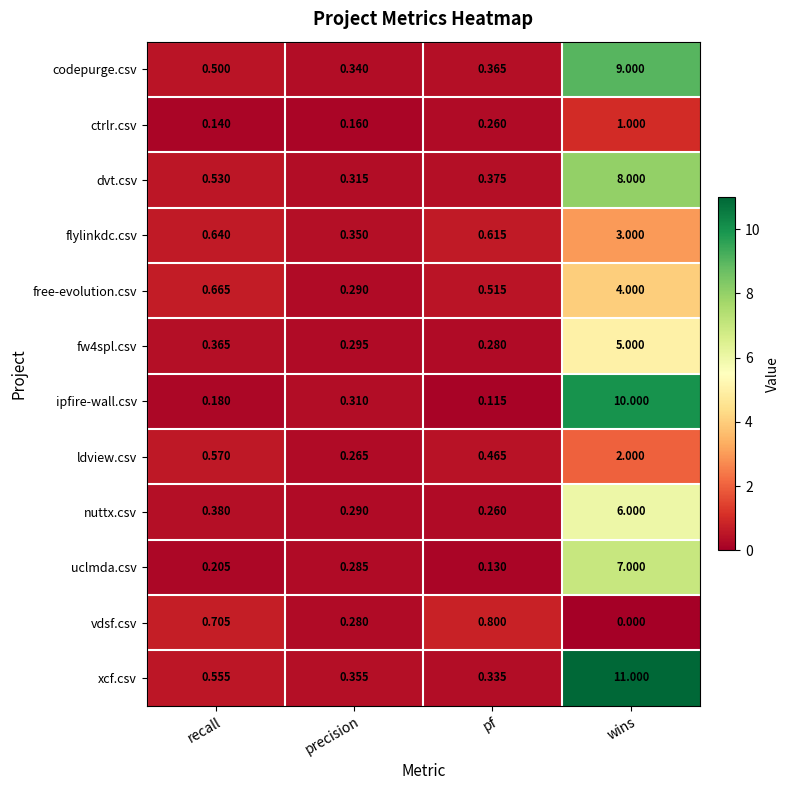

Which category has the highest value in the uclmda.csv series?

wins